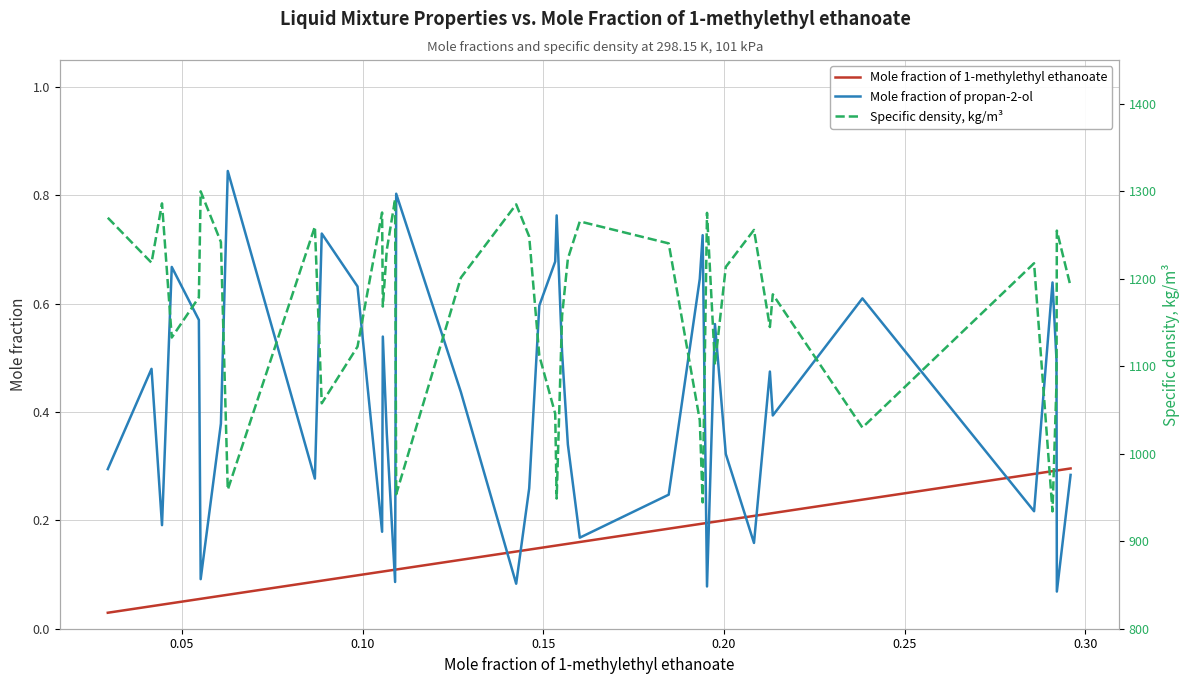

Which series has the largest total across all categories?

Specific density, kg/m³